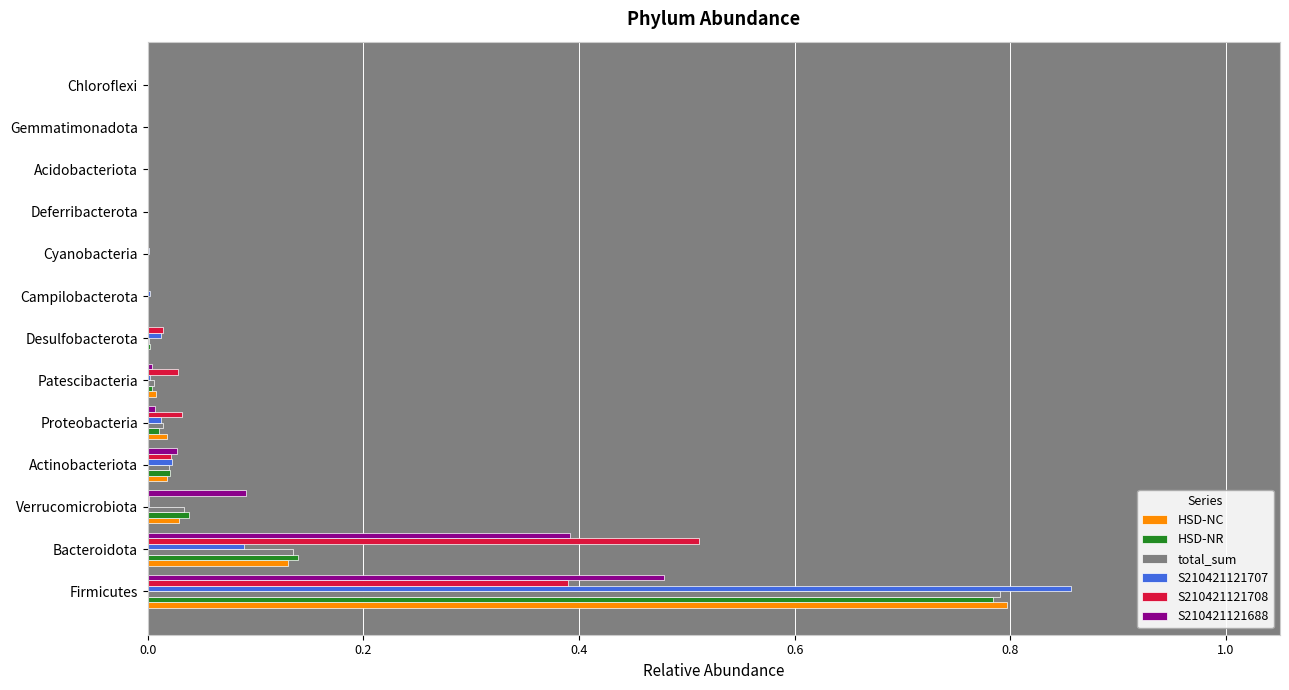

True or false: HSD-NC has a value of 0.0 at Acidobacteriota.

True